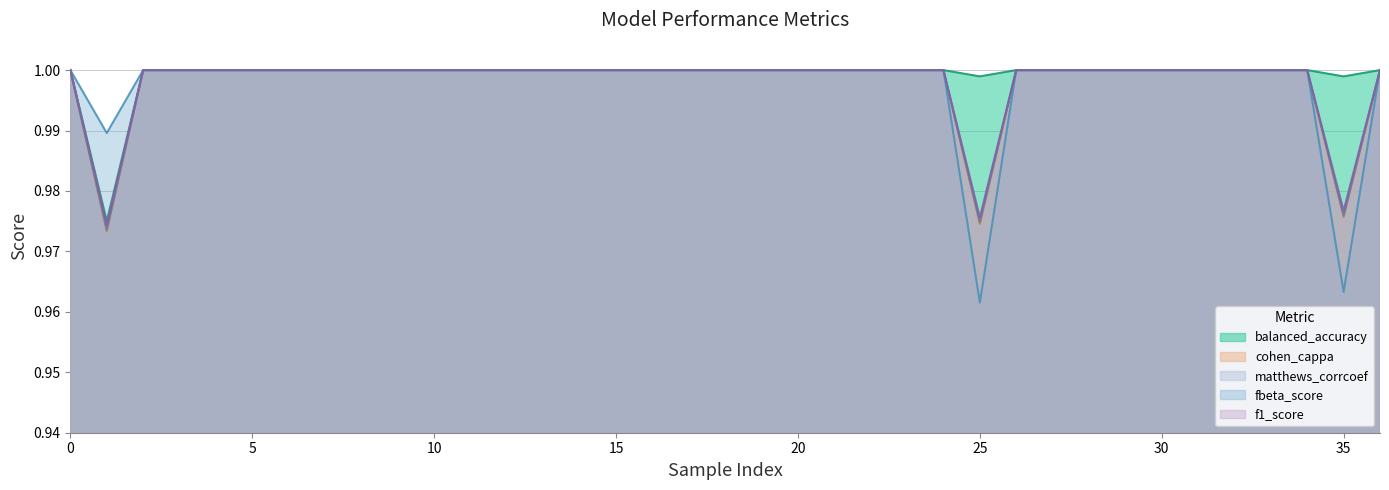

Reading right to left, list all the values displayed in this chart.

balanced_accuracy: 36=1.0	35=1.0	34=1.0	33=1.0	32=1.0	31=1.0	30=1.0	29=1.0	28=1.0	27=1.0	26=1.0	25=1.0	24=1.0	23=1.0	22=1.0	21=1.0	20=1.0	19=1.0	18=1.0	17=1.0	16=1.0	15=1.0	14=1.0	13=1.0	12=1.0	11=1.0	10=1.0	9=1.0	8=1.0	7=1.0	6=1.0	5=1.0	4=1.0	3=1.0	2=1.0	1=1.0	0=1.0
cohen_cappa: 36=1.0	35=1.0	34=1.0	33=1.0	32=1.0	31=1.0	30=1.0	29=1.0	28=1.0	27=1.0	26=1.0	25=1.0	24=1.0	23=1.0	22=1.0	21=1.0	20=1.0	19=1.0	18=1.0	17=1.0	16=1.0	15=1.0	14=1.0	13=1.0	12=1.0	11=1.0	10=1.0	9=1.0	8=1.0	7=1.0	6=1.0	5=1.0	4=1.0	3=1.0	2=1.0	1=1.0	0=1.0
matthews_corrcoef: 36=1.0	35=1.0	34=1.0	33=1.0	32=1.0	31=1.0	30=1.0	29=1.0	28=1.0	27=1.0	26=1.0	25=1.0	24=1.0	23=1.0	22=1.0	21=1.0	20=1.0	19=1.0	18=1.0	17=1.0	16=1.0	15=1.0	14=1.0	13=1.0	12=1.0	11=1.0	10=1.0	9=1.0	8=1.0	7=1.0	6=1.0	5=1.0	4=1.0	3=1.0	2=1.0	1=1.0	0=1.0
fbeta_score: 36=1.0	35=1.0	34=1.0	33=1.0	32=1.0	31=1.0	30=1.0	29=1.0	28=1.0	27=1.0	26=1.0	25=1.0	24=1.0	23=1.0	22=1.0	21=1.0	20=1.0	19=1.0	18=1.0	17=1.0	16=1.0	15=1.0	14=1.0	13=1.0	12=1.0	11=1.0	10=1.0	9=1.0	8=1.0	7=1.0	6=1.0	5=1.0	4=1.0	3=1.0	2=1.0	1=1.0	0=1.0
f1_score: 36=1.0	35=1.0	34=1.0	33=1.0	32=1.0	31=1.0	30=1.0	29=1.0	28=1.0	27=1.0	26=1.0	25=1.0	24=1.0	23=1.0	22=1.0	21=1.0	20=1.0	19=1.0	18=1.0	17=1.0	16=1.0	15=1.0	14=1.0	13=1.0	12=1.0	11=1.0	10=1.0	9=1.0	8=1.0	7=1.0	6=1.0	5=1.0	4=1.0	3=1.0	2=1.0	1=1.0	0=1.0